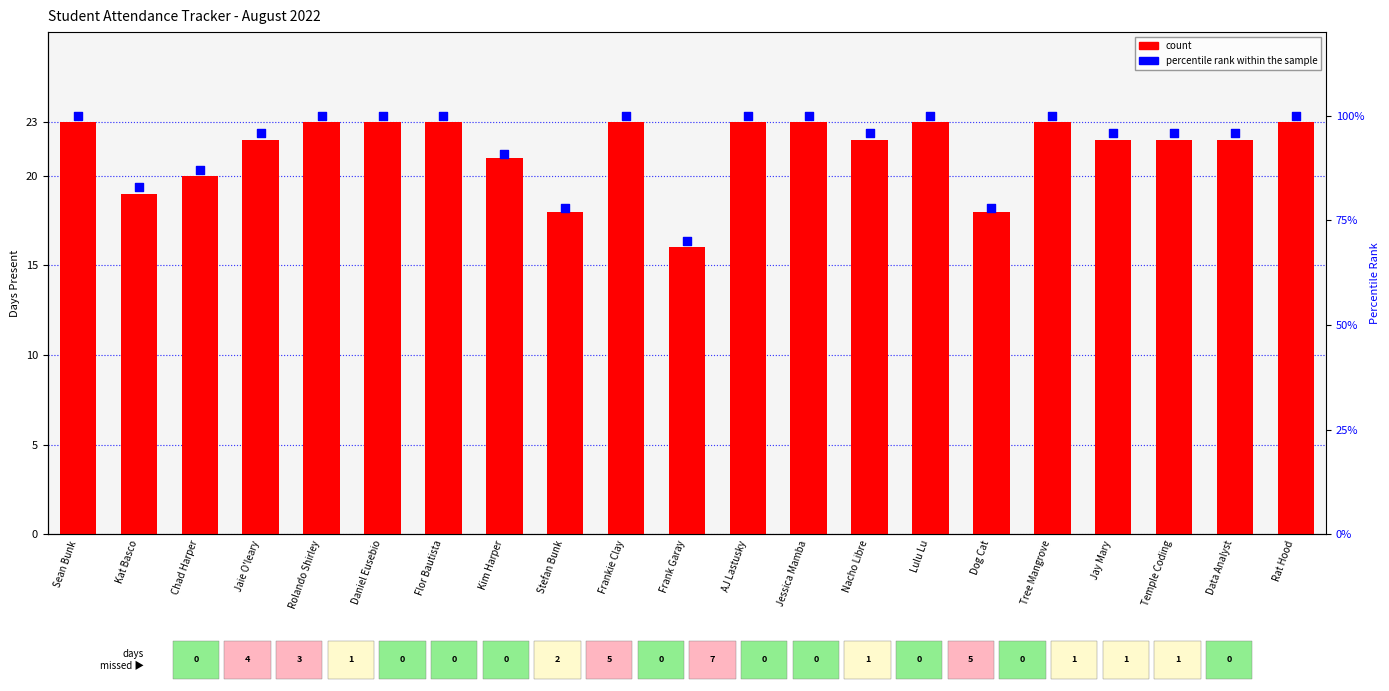

At which category is the sum across all series the highest?

Sean Bunk